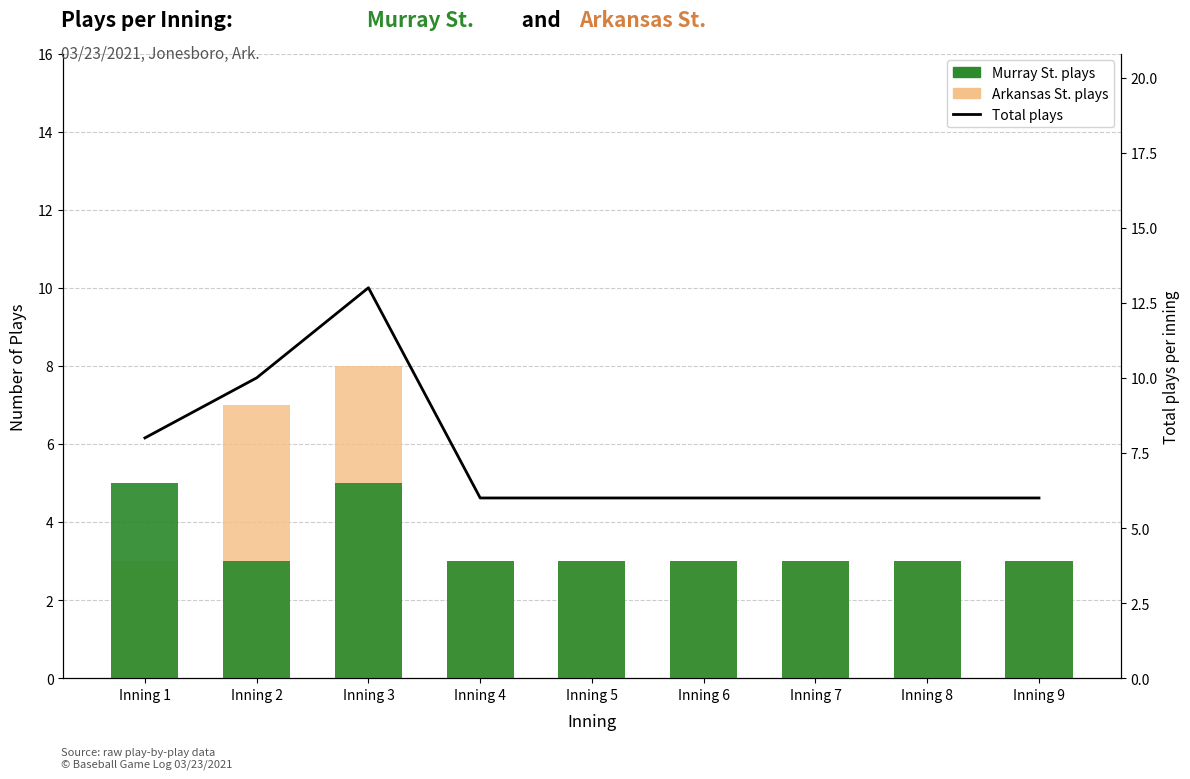

How many groups of bars are there?

9